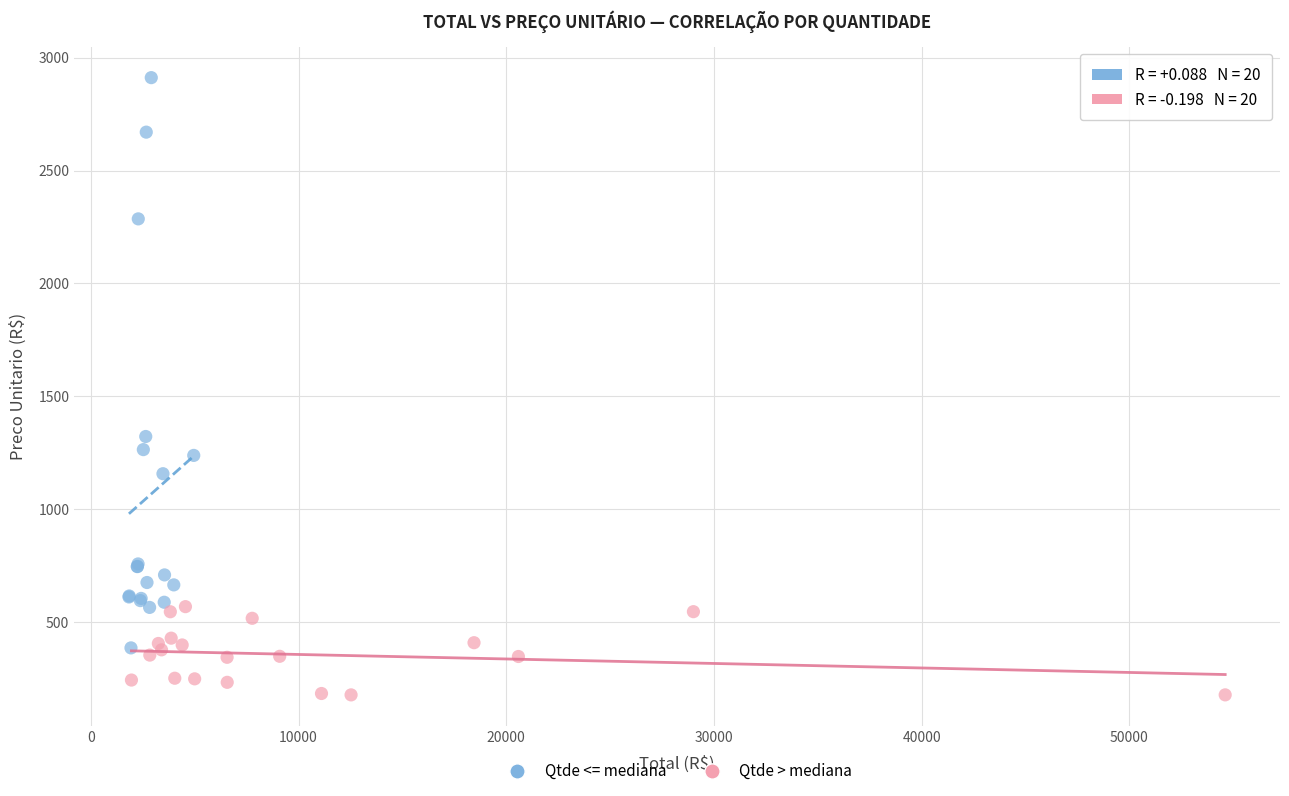

Which series has the widest spread of Y values?

Qtde <= mediana